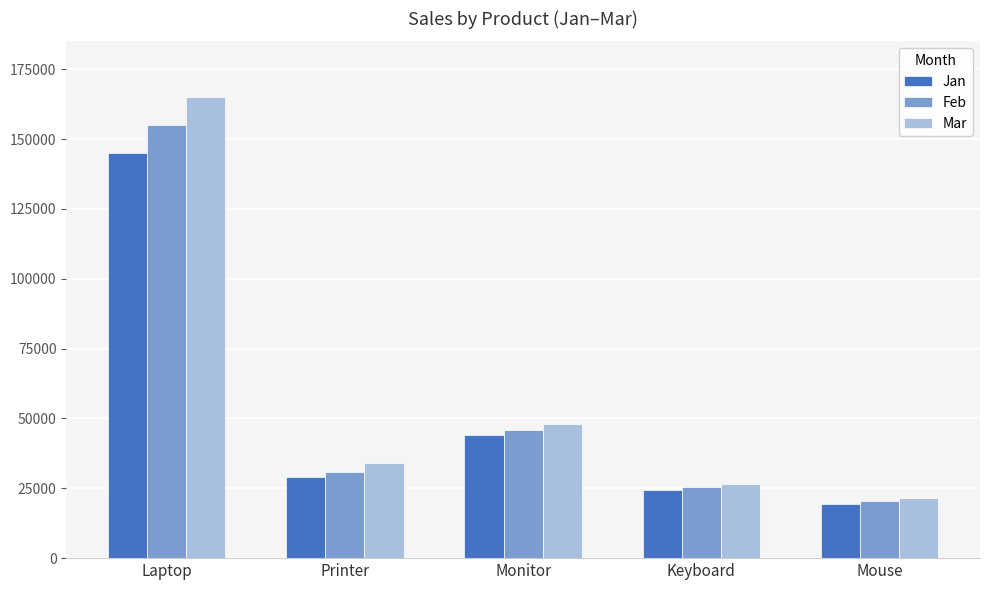

What is the minimum value shown in the chart?

19500